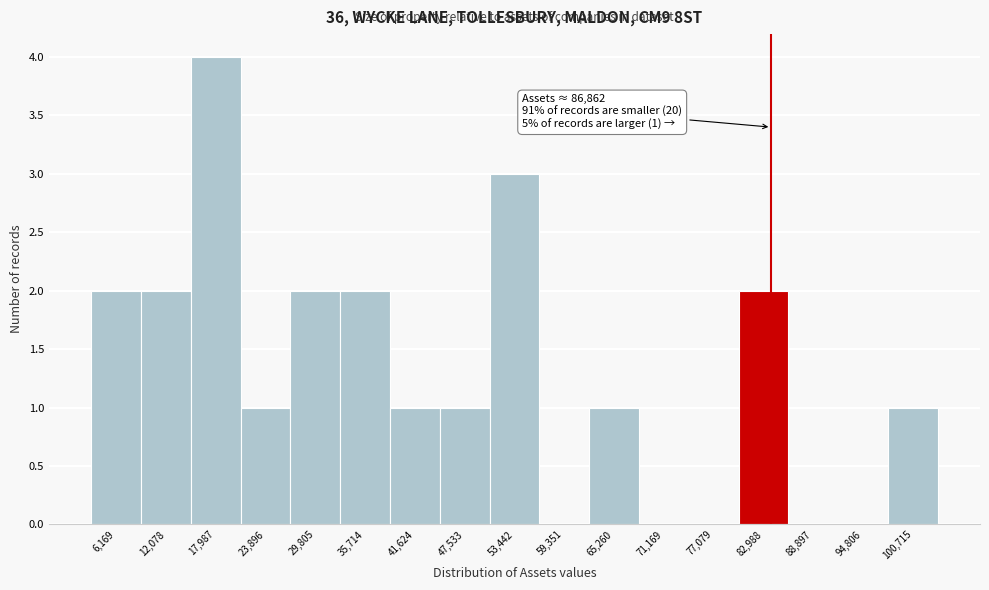

Reading left to right, list all the values displayed in this chart.

6,169=2	12,078=2	17,987=4	23,896=1	29,805=2	35,714=2	41,624=1	47,533=1	53,442=3	59,351=0	65,260=1	71,169=0	77,079=0	82,988=2	88,897=0	94,806=0	100,715=1